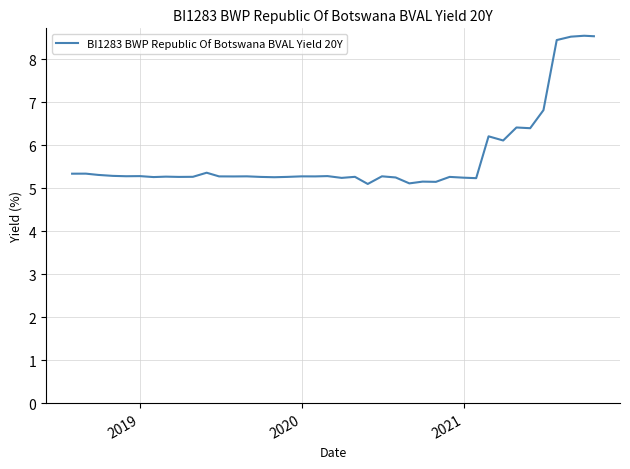

What is the difference between the maximum and minimum values?

3.4